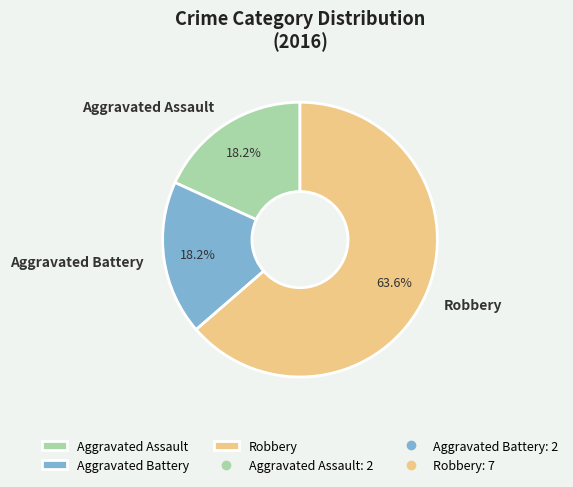

Which category has the biggest portion of the pie?

Robbery